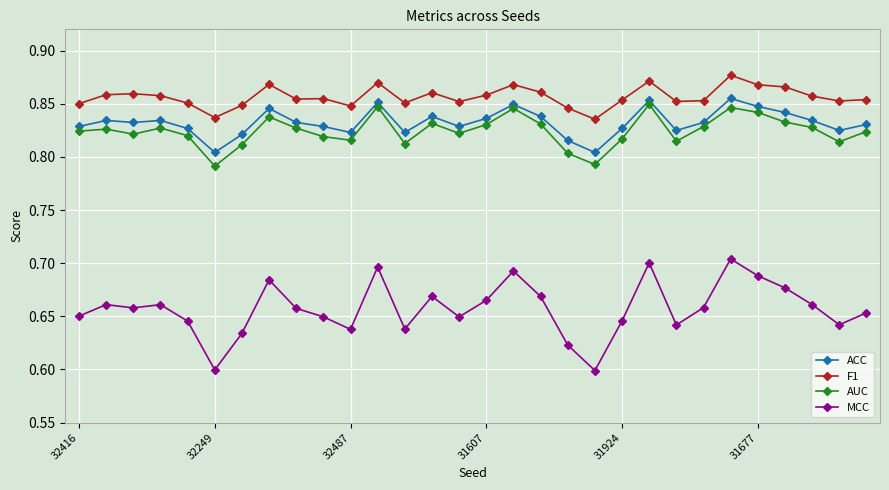

At how many categories does at least one series exceed 0?

30